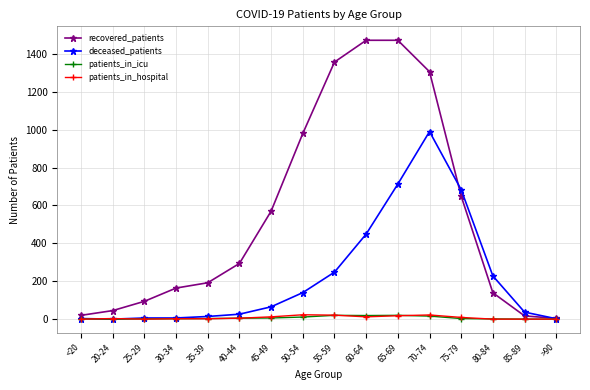

What is the difference between the patients_in_hospital values at 60-64 and 80-84?

12